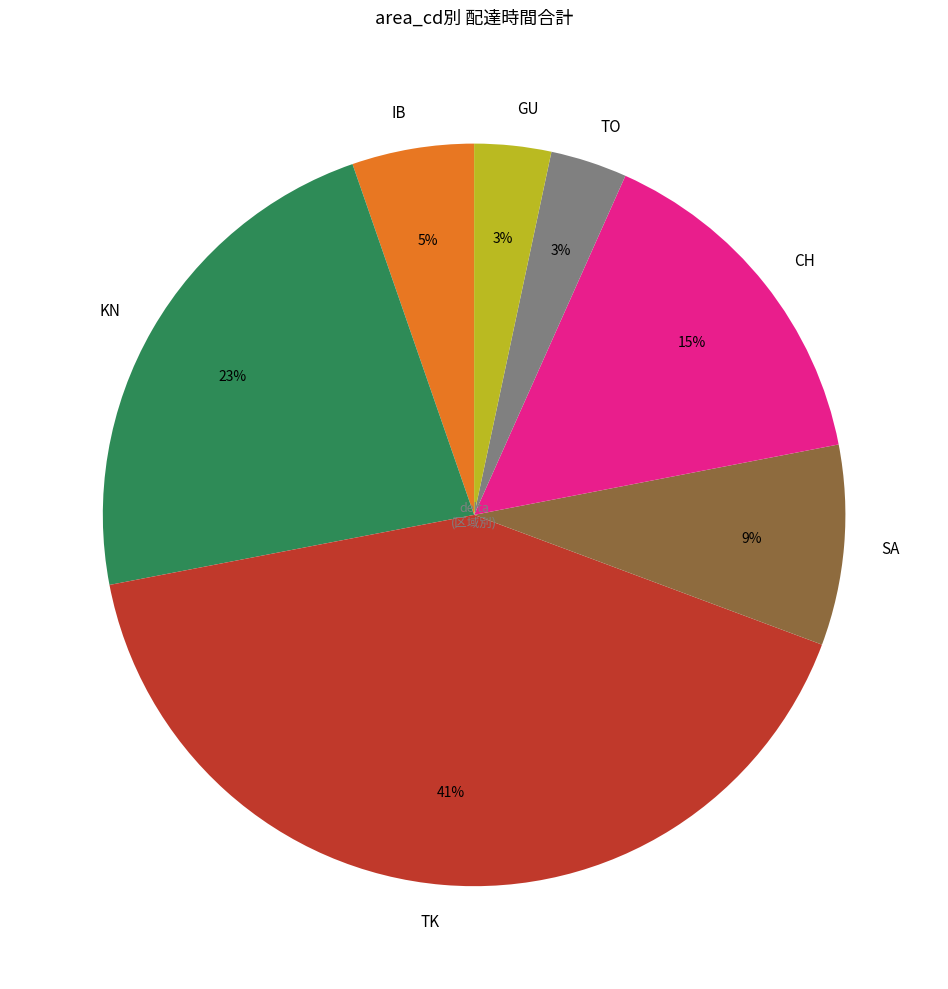

Is there any slice that represents more than half of the pie?

No